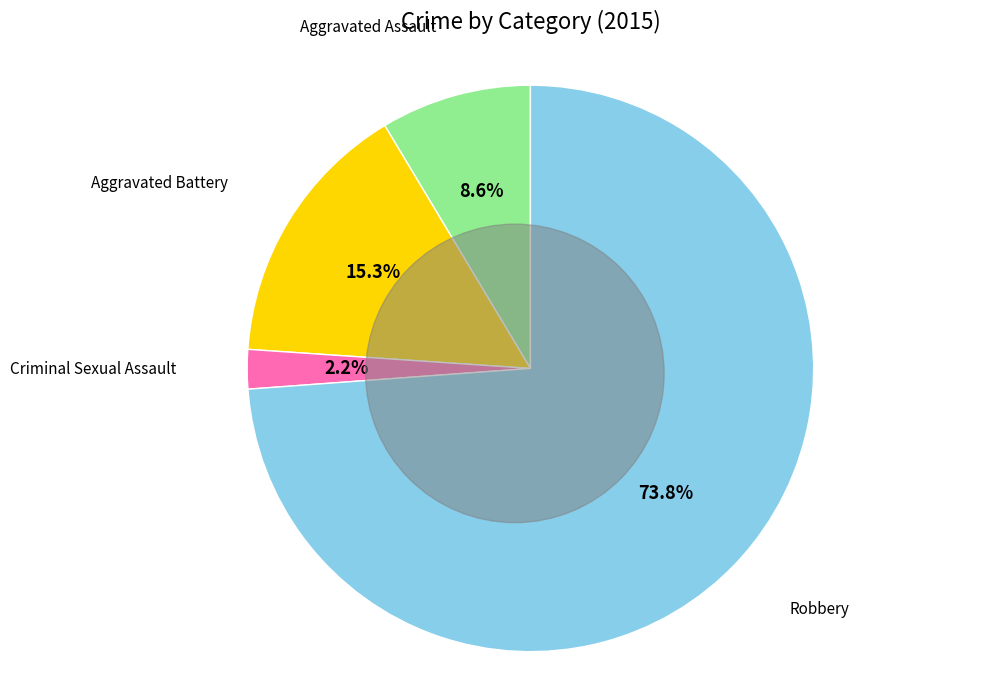

Which category accounts for the majority?

Robbery